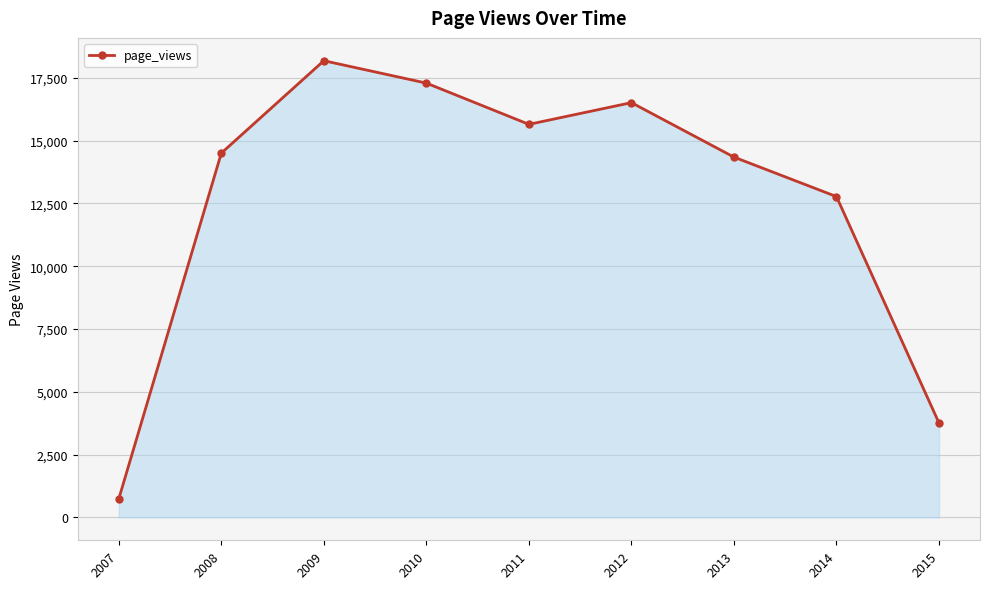

The chart shows a value of 24095 at 2012. True or false?

False